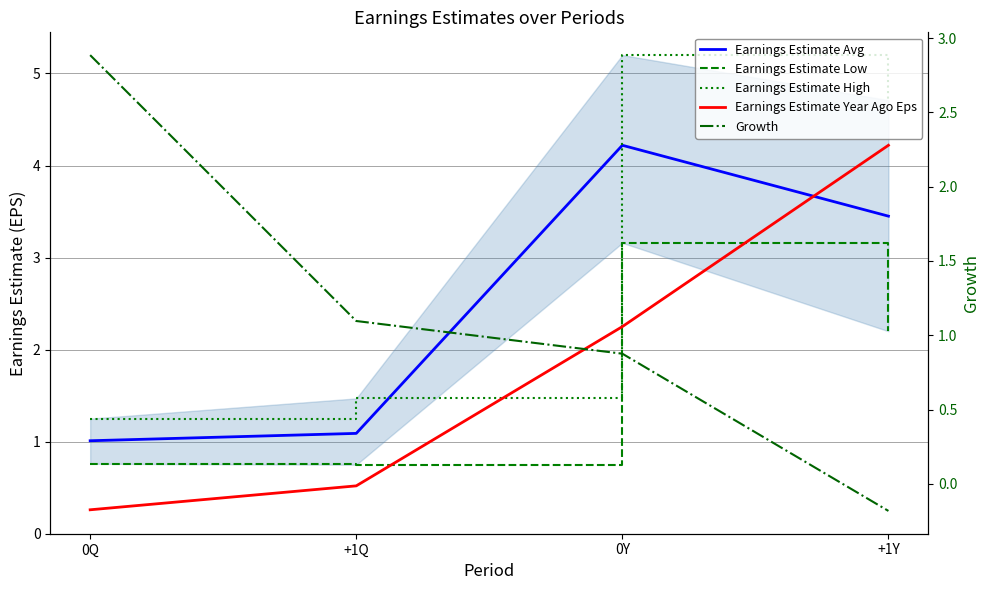

Which series has the largest total across all categories?

Earnings Estimate High